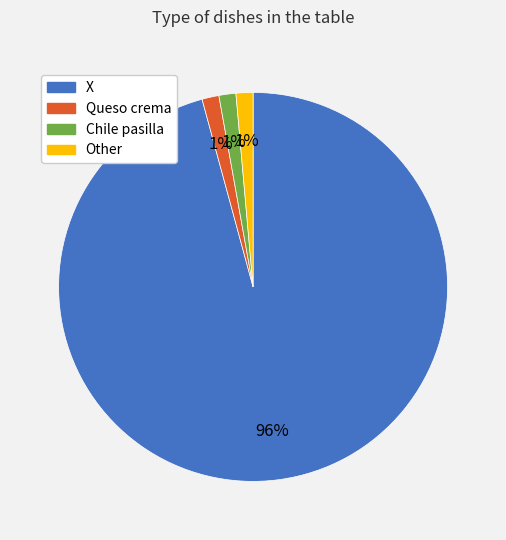

To the nearest percent, what portion does Chile pasilla represent?

1%